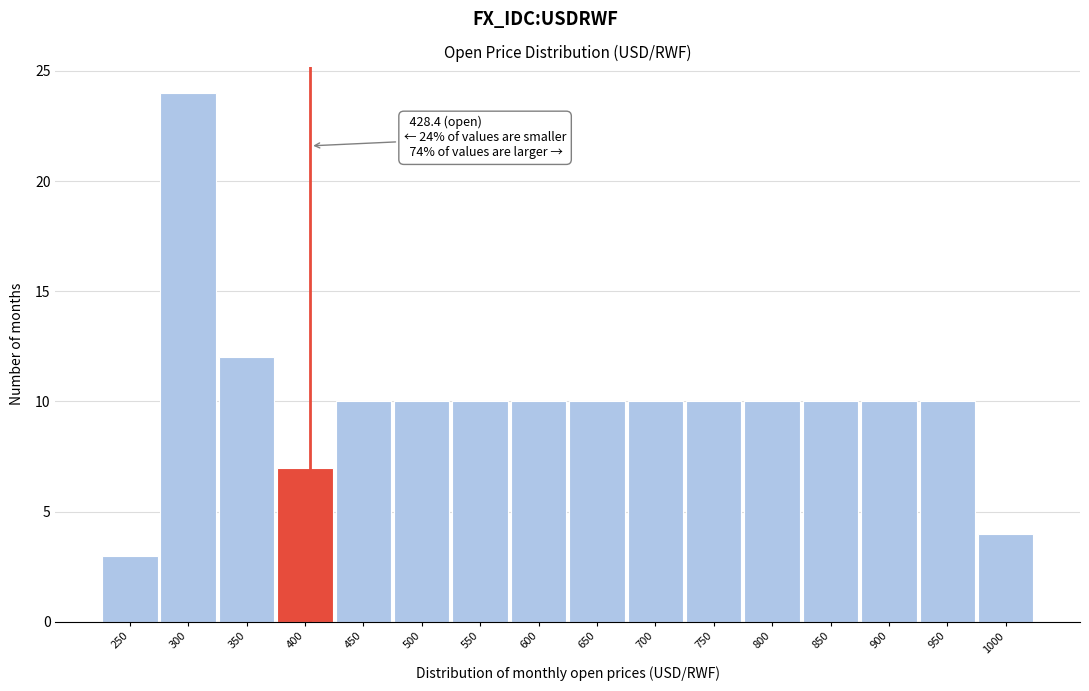

Reading right to left, what are all the values shown in this chart?

1000=4	950=10	900=10	850=10	800=10	750=10	700=10	650=10	600=10	550=10	500=10	450=10	400=7	350=12	300=24	250=3